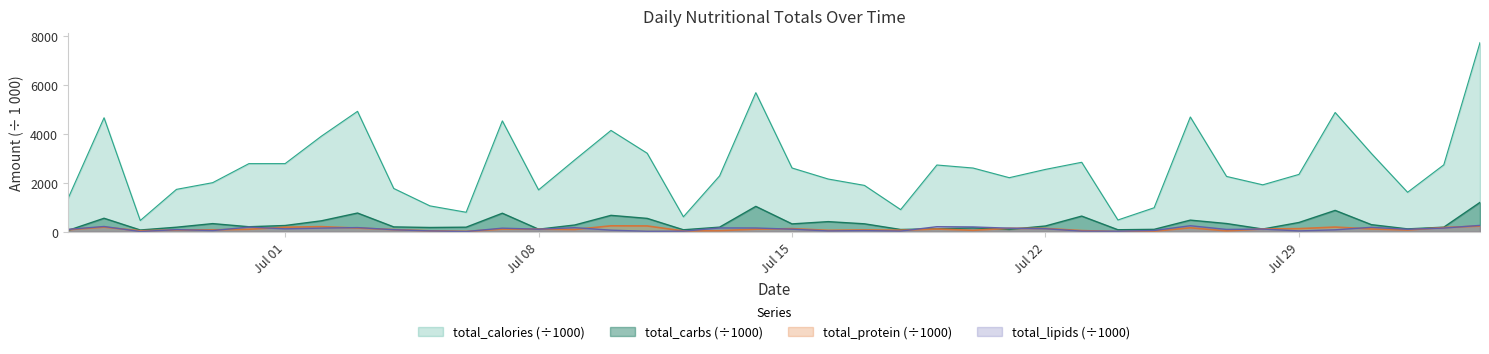

What is the value of the total_calories point at the 33rd from the left?

2265.0